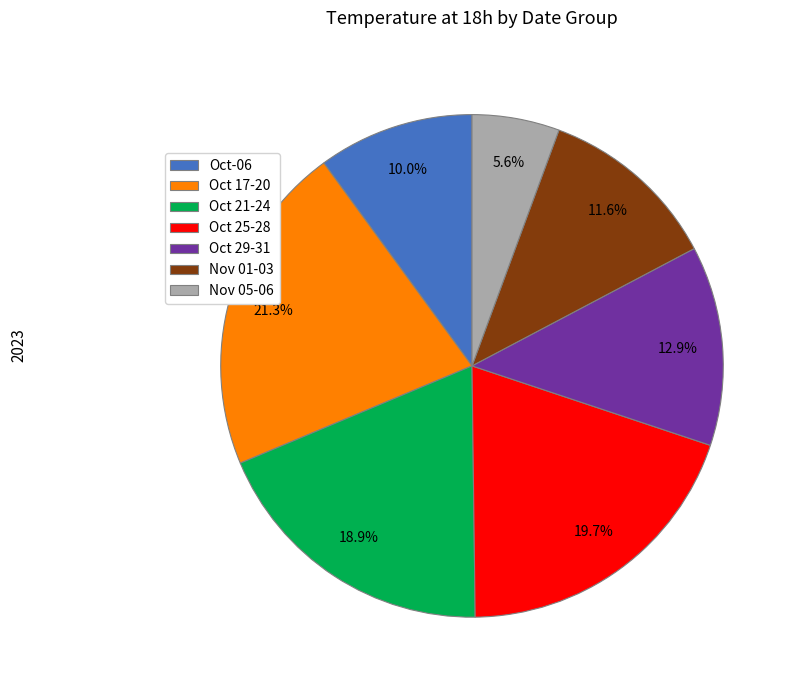

Does any single category account for the majority?

No